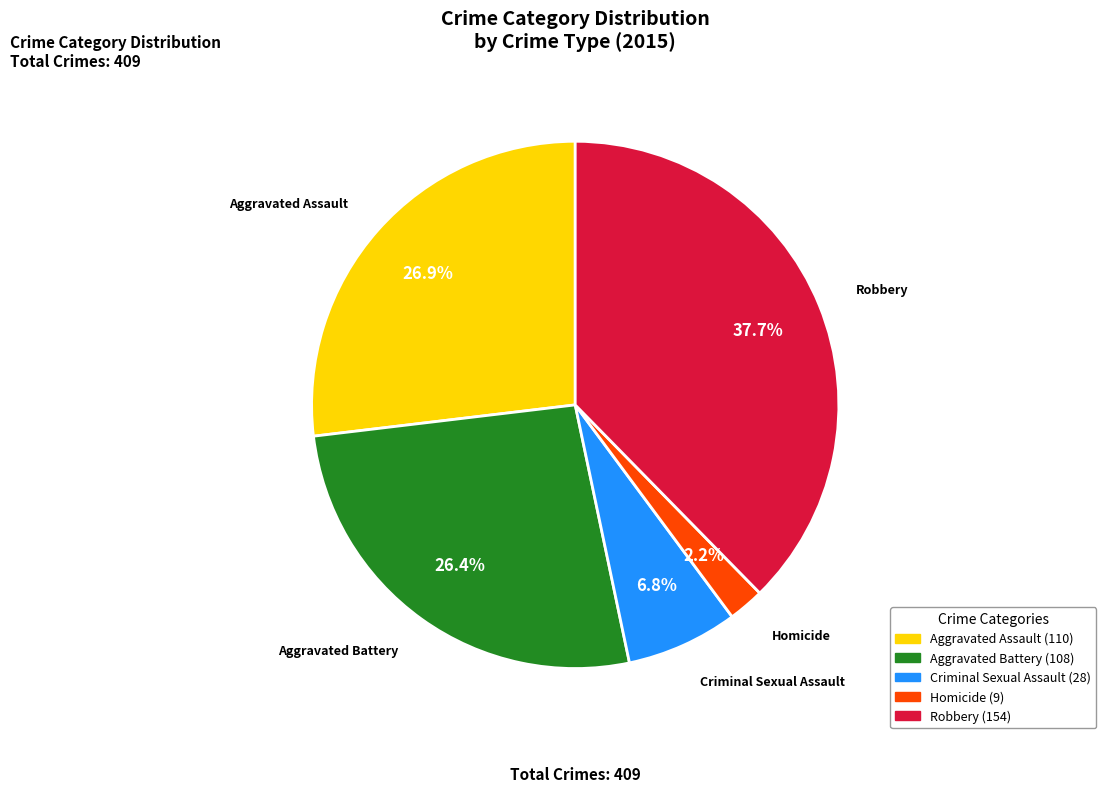

To the nearest percent, what is the difference between the largest and smallest slice percentages?

35%